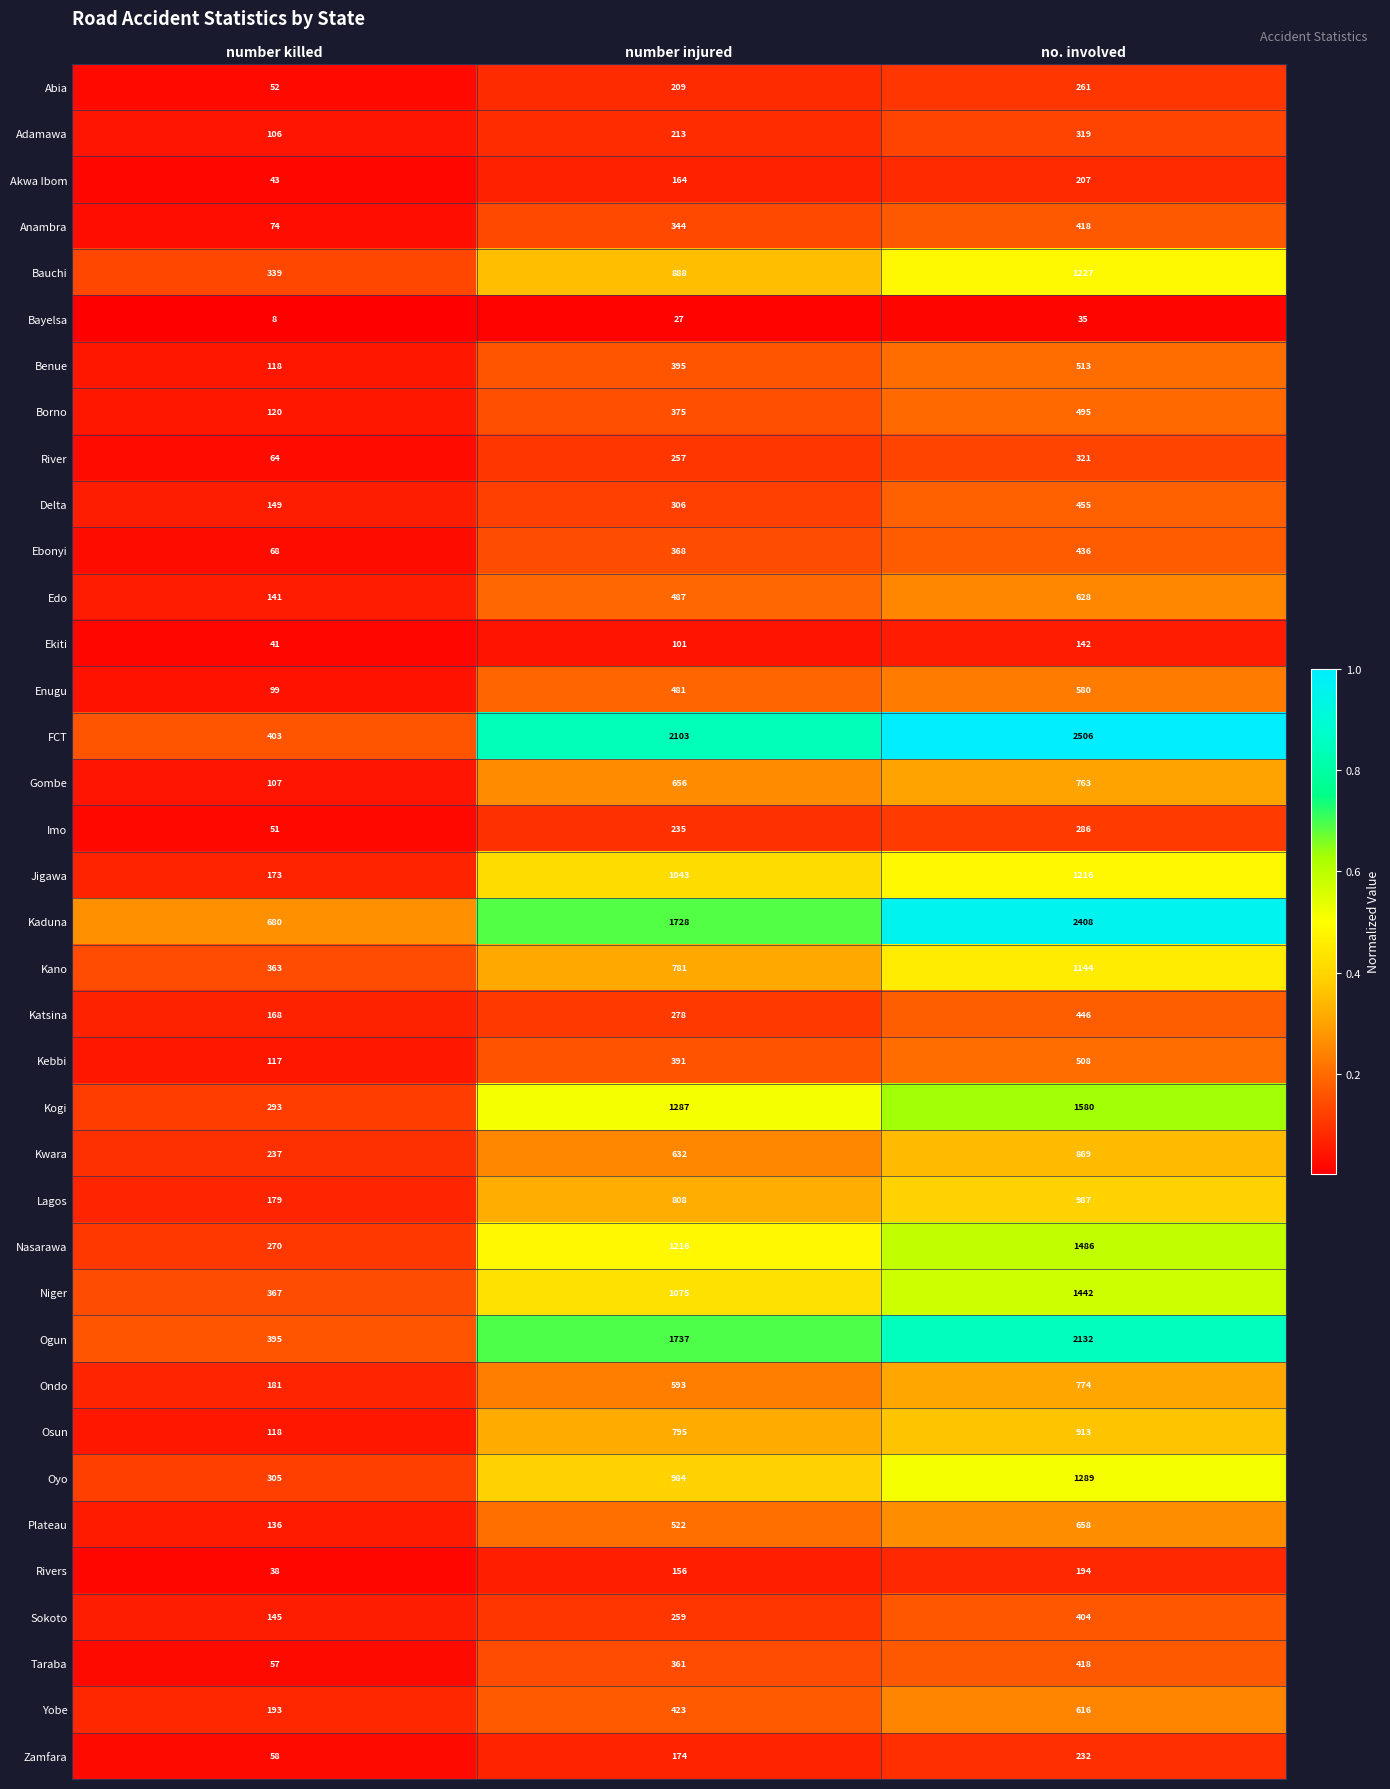

Rank the categories by Ondo value from highest to lowest.

no. involved, number injured, number killed